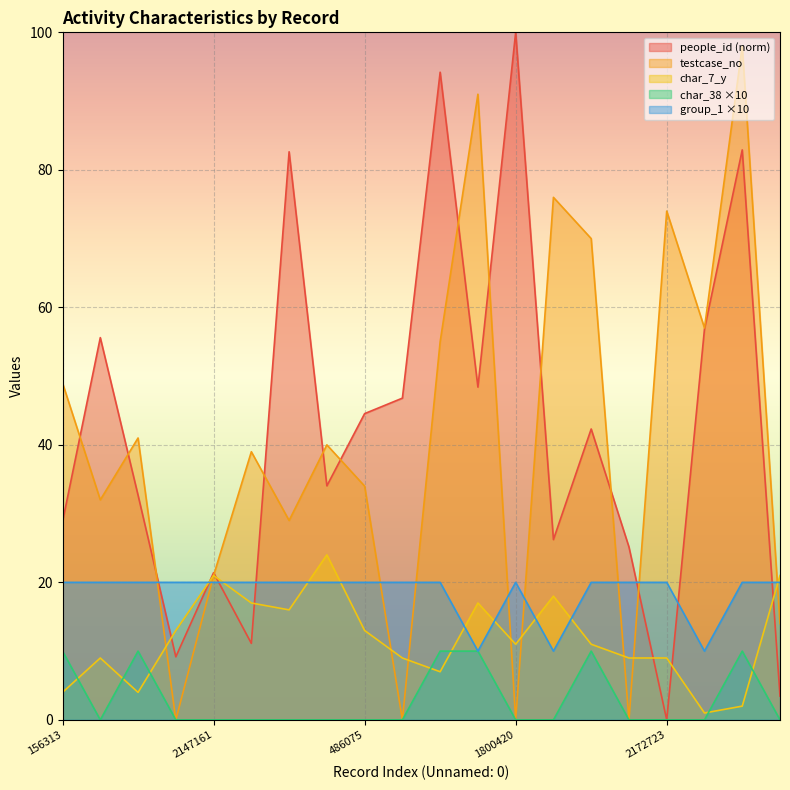

What is the sum of all char_38 values?

60.0